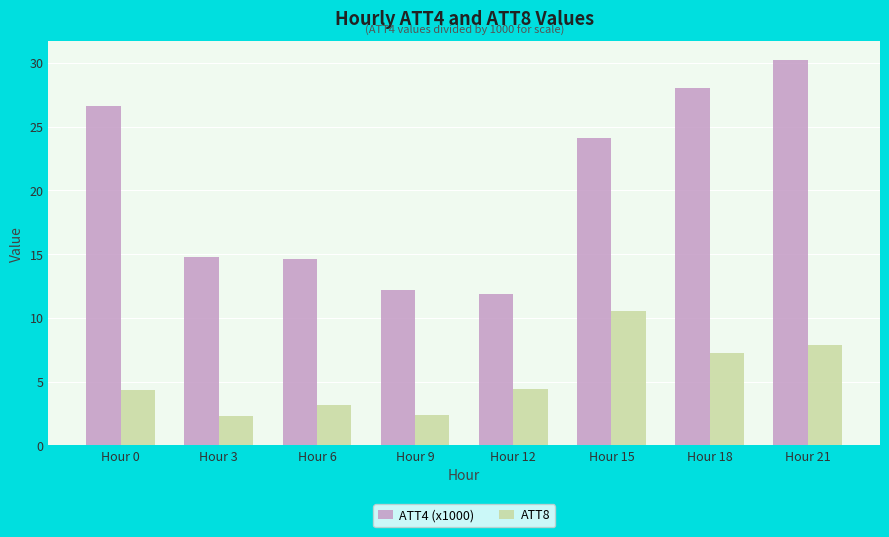

The ATT4 (x1000) series shows 43.4 at Hour 21. True or false?

False